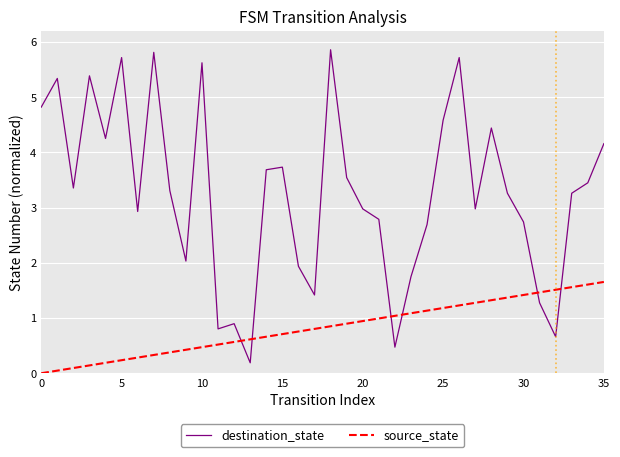

What are all the series names shown in the legend?

destination_state, source_state